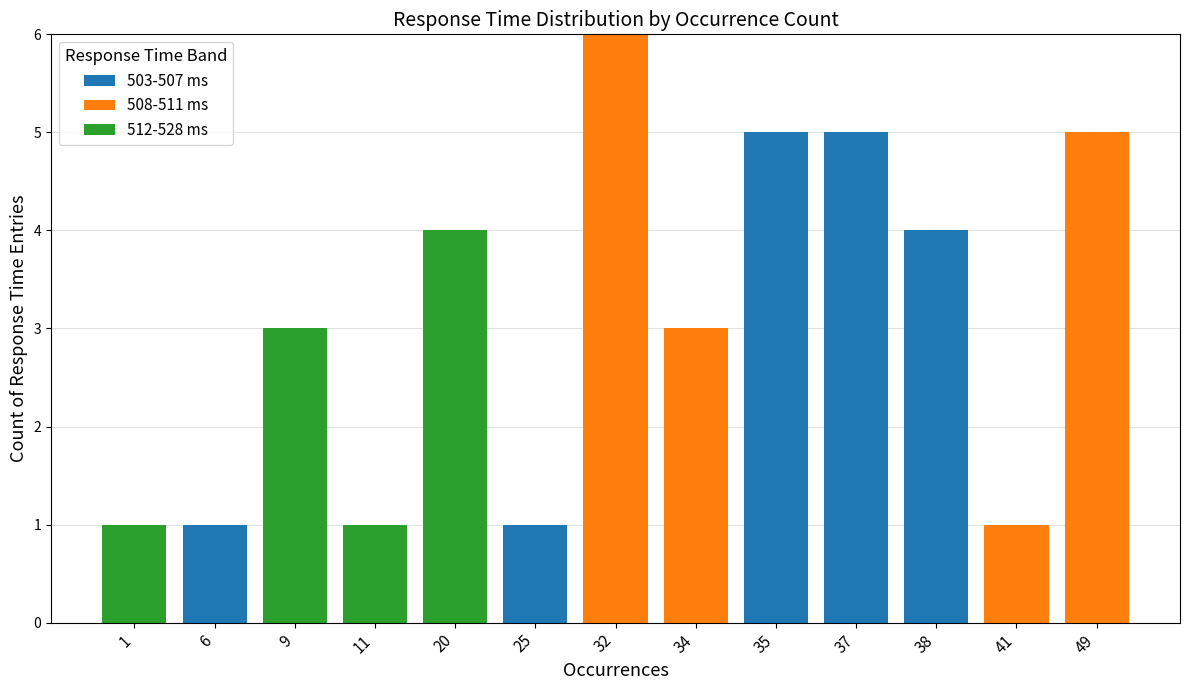

What is the total value across all series at 38?

4